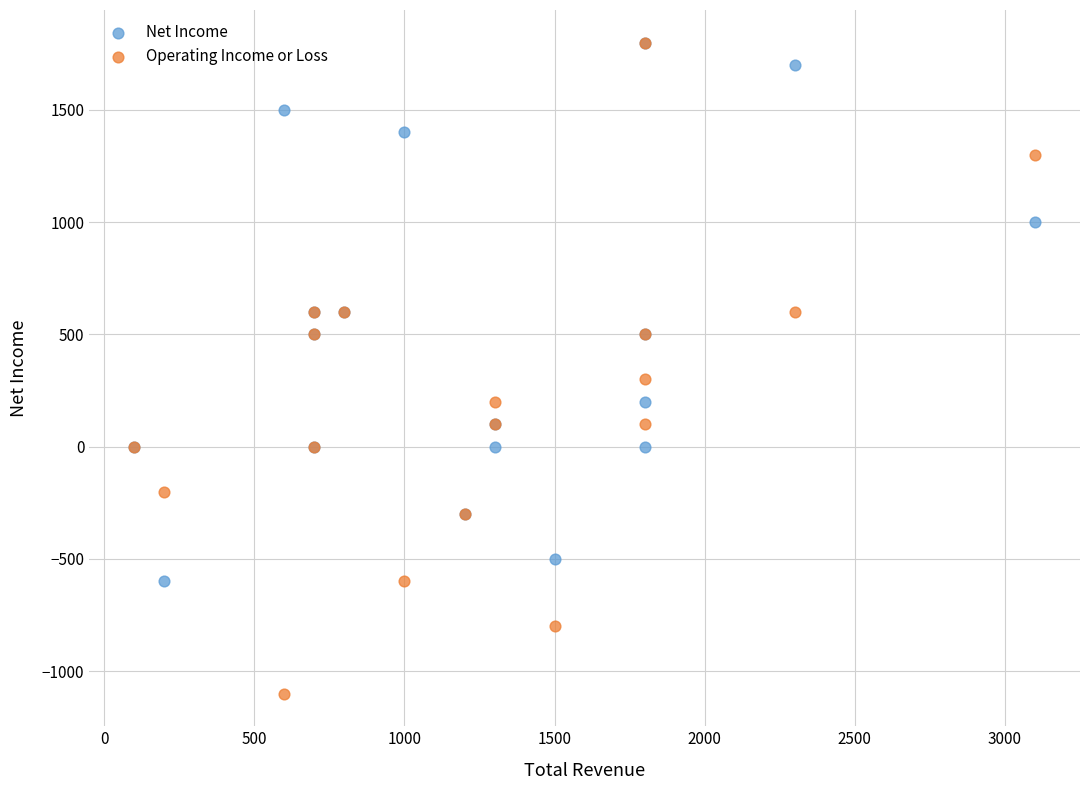

In the Operating Income or Loss series, what Y value is closest to 350?

300